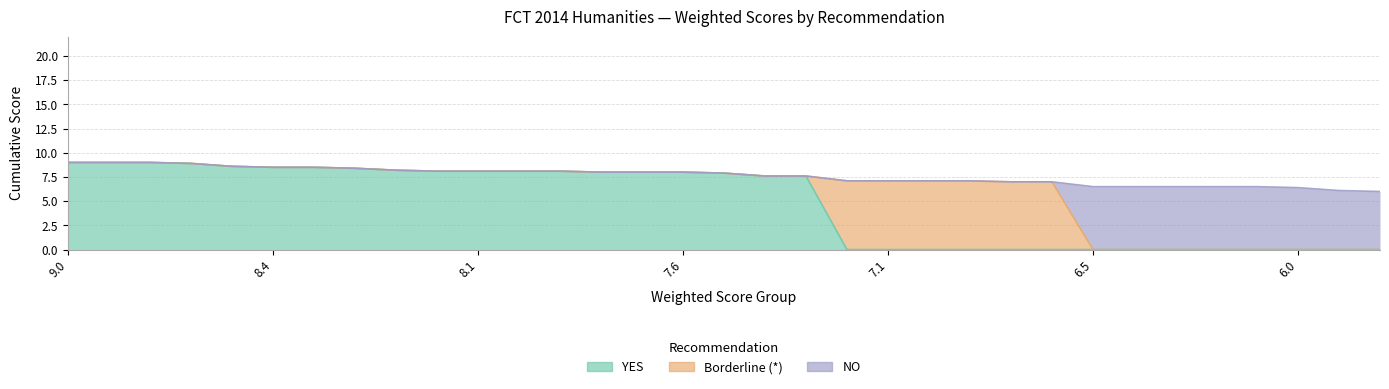

Rank the categories by YES value from highest to lowest.

9.0, 8.9, 8.6, 8.5, 8.5, 8.4, 8.2, 8.1, 8.1, 8.1, 8.1, 8.0, 8.0, 8.0, 7.9, 7.6, 7.6, 7.1, 7.1, 7.1, 7.1, 7.0, 7.0, 6.5, 6.5, 6.5, 6.5, 6.5, 6.4, 6.1, 6.0, 6.0, 6.0